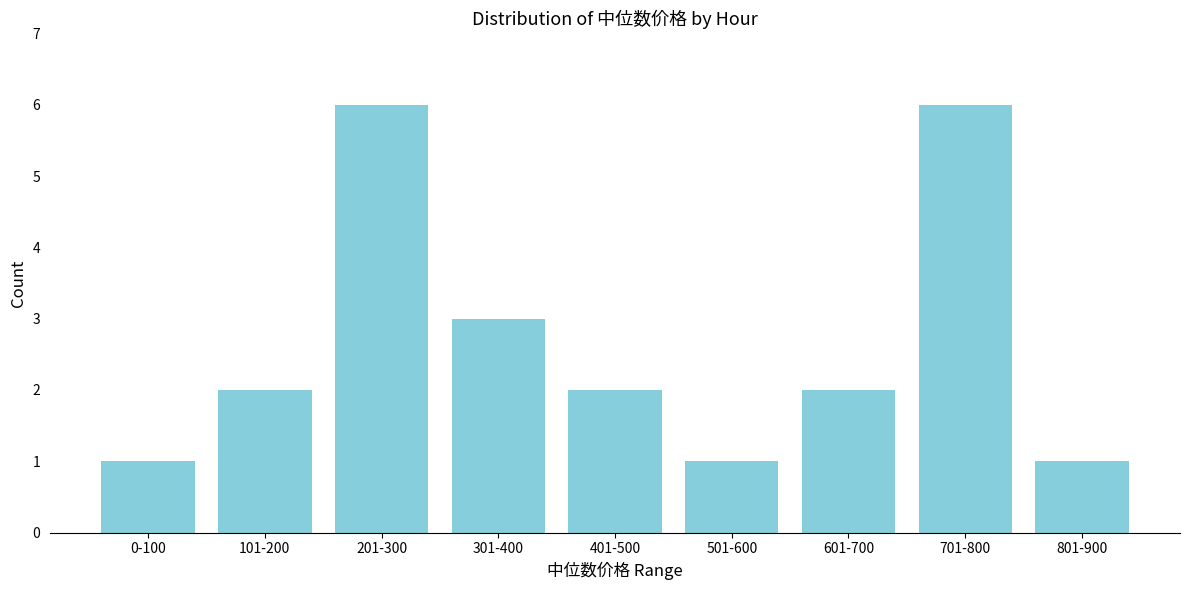

Reading left to right, what are all the values shown in this chart?

0-100=1	101-200=2	201-300=6	301-400=3	401-500=2	501-600=1	601-700=2	701-800=6	801-900=1